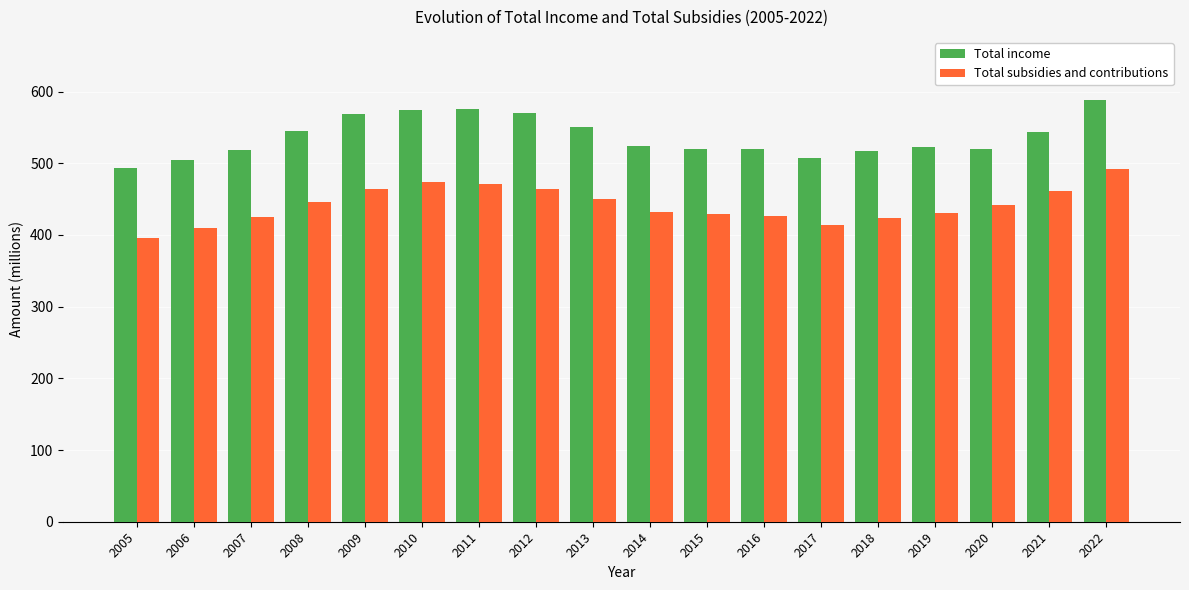

Does the chart contain stacked bars?

No